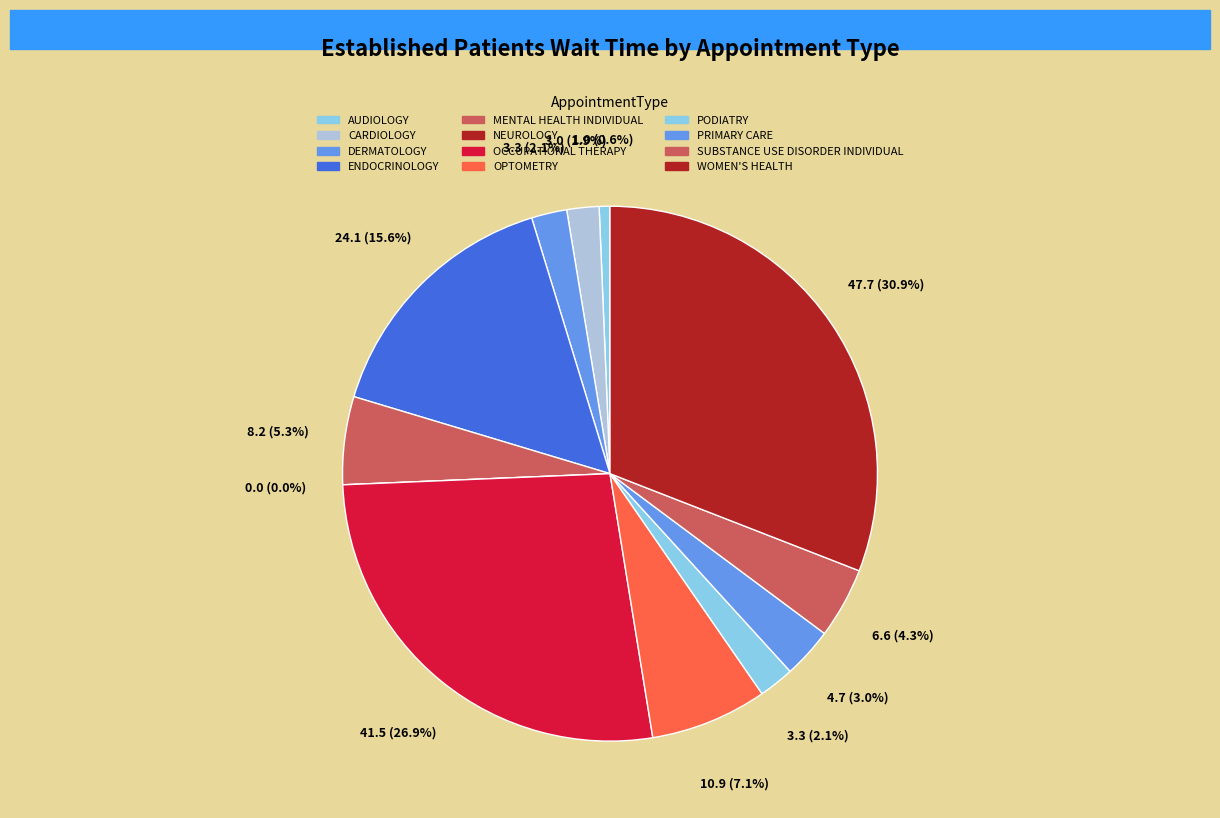

To the nearest percent, what is the difference between the largest and smallest slice percentages?

31%